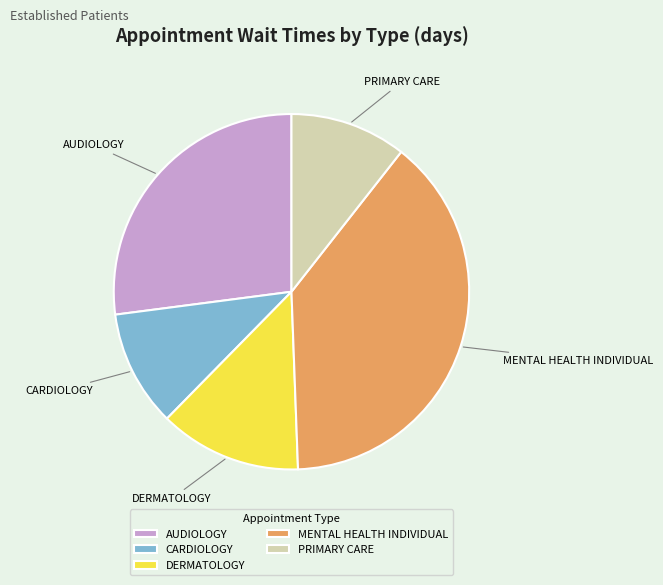

How many slices are in this pie chart?

5